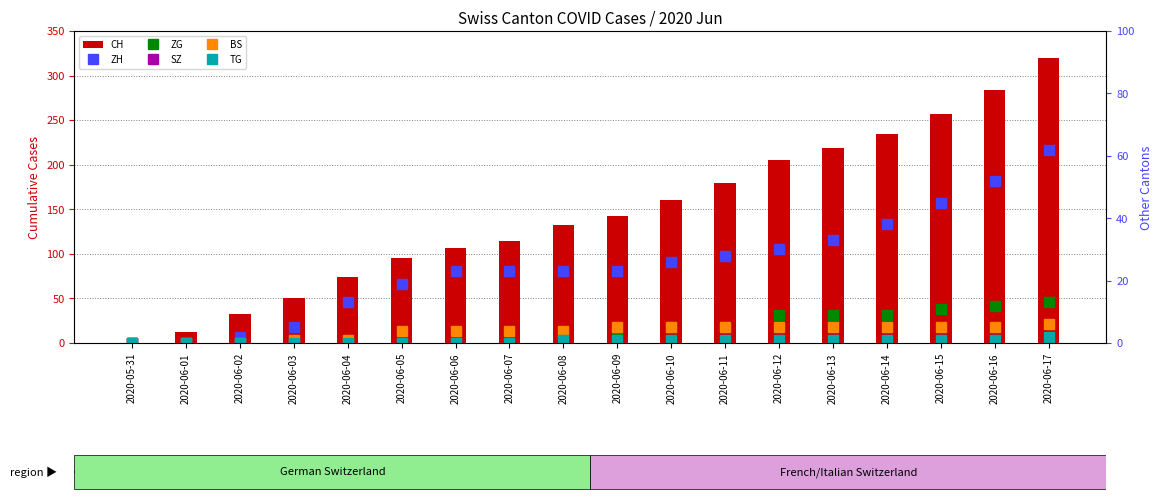

Reading left to right, list all the values displayed in this chart.

CH: 0	12	33	50	74	95	107	114	132	142	160	180	205	219	235	257	284	320
ZH: 0	0	2	5	13	19	23	23	23	23	26	28	30	33	38	45	52	62
ZG: 0	0	0	0	0	0	0	0	1	3	5	5	9	9	9	11	12	13
SZ: 0	0	0	0	0	0	0	0	0	0	0	1	1	1	1	1	1	1
BS: 0	0	0	1	1	4	4	4	4	5	5	5	5	5	5	5	5	6
TG: 0	0	0	0	0	0	0	0	1	1	1	1	1	1	1	1	1	2